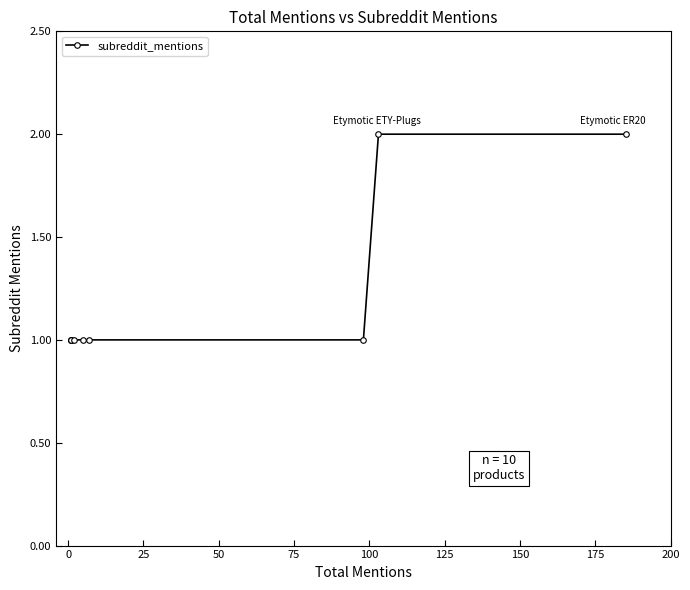

What is the average value?

1